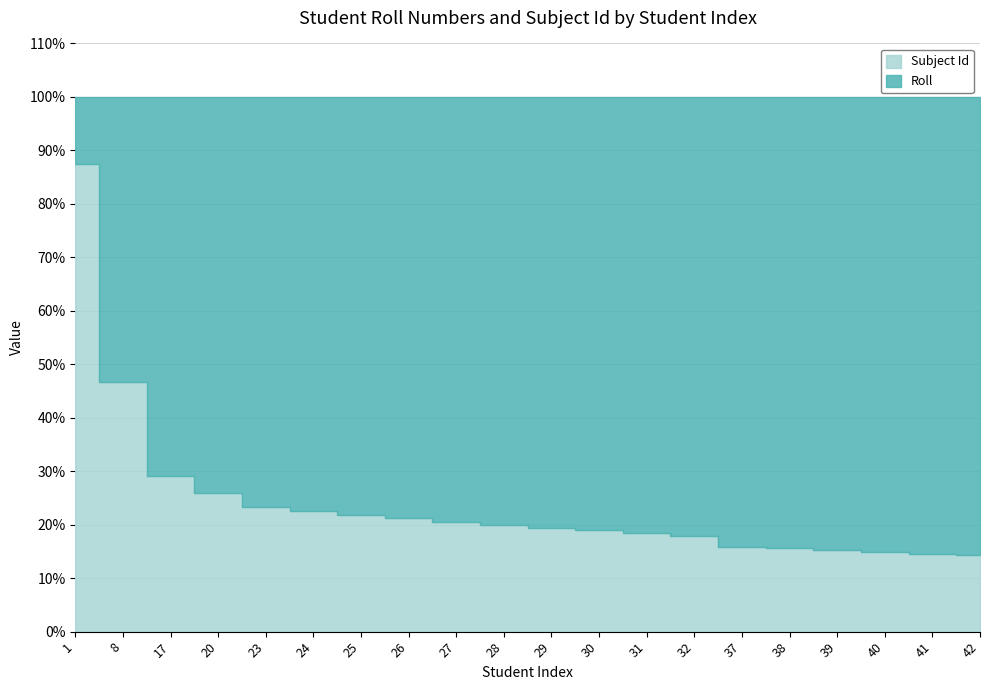

Is it true that Subject Id equals 4 at 41?

False